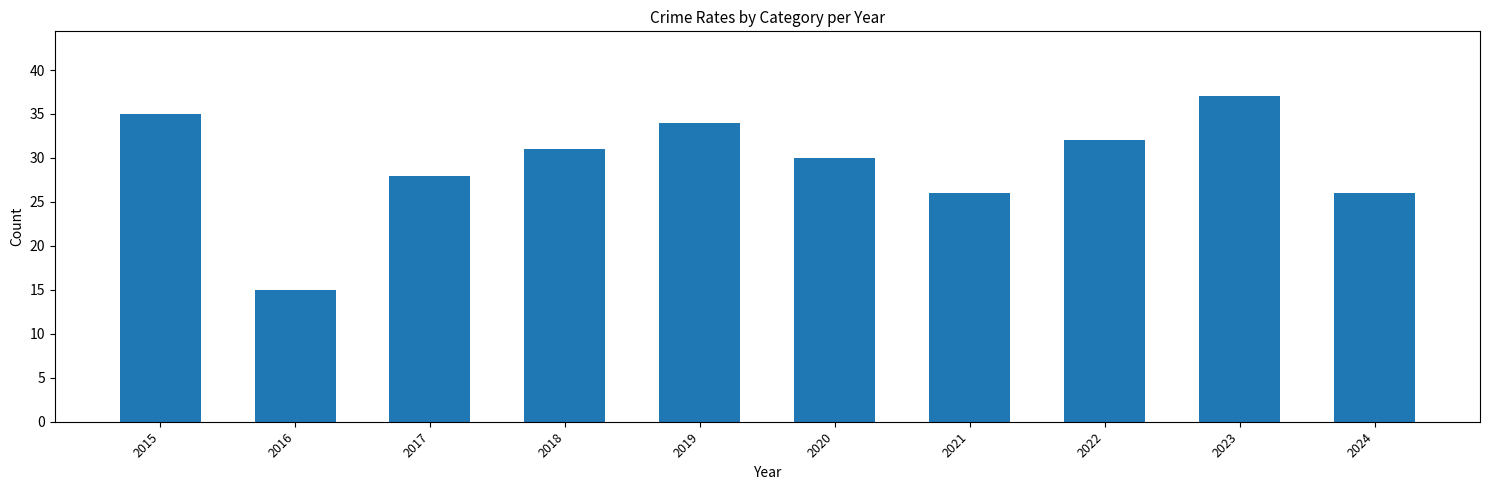

How many values are below 31?

5